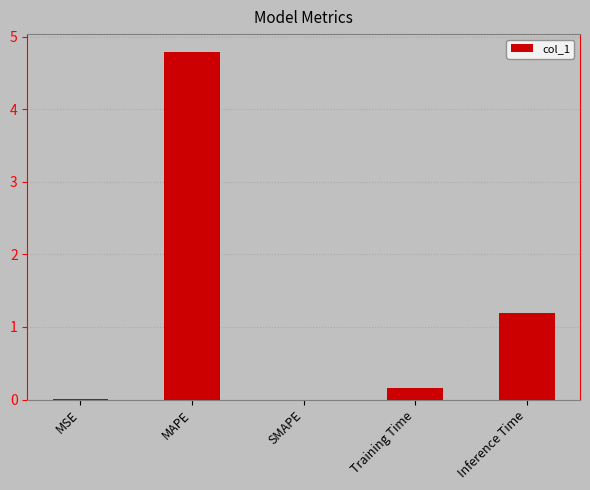

What is the change in value from MAPE to SMAPE?

-4.8